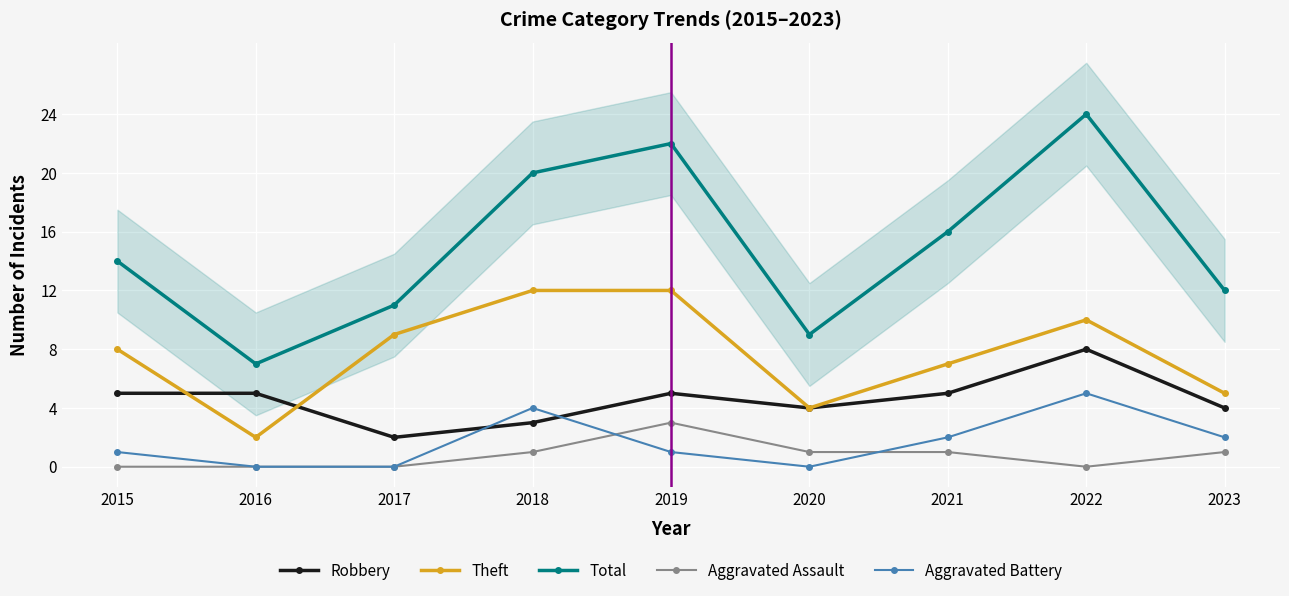

Which label corresponds to the largest value in the chart?

2022